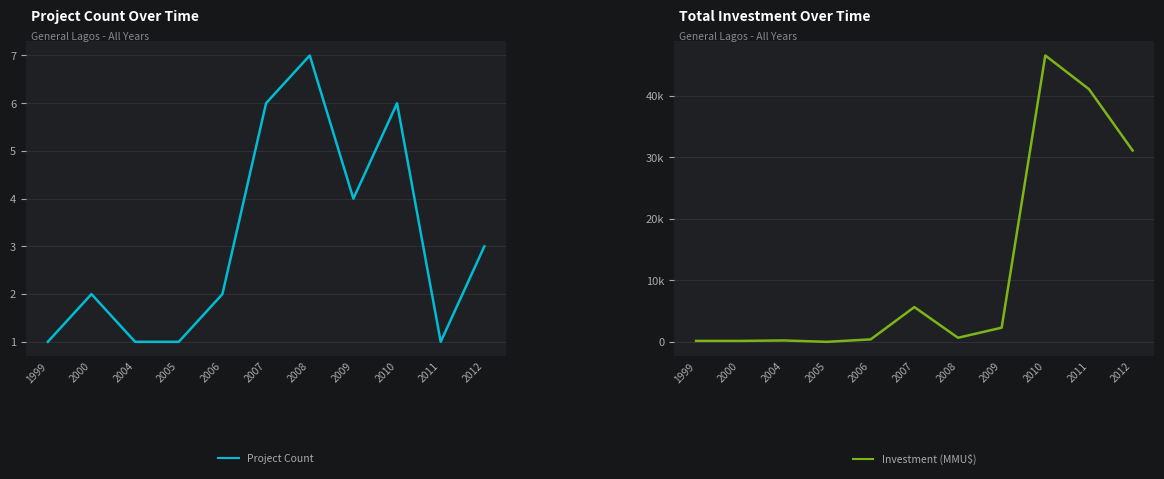

Which category has the lowest value across all series?

2005